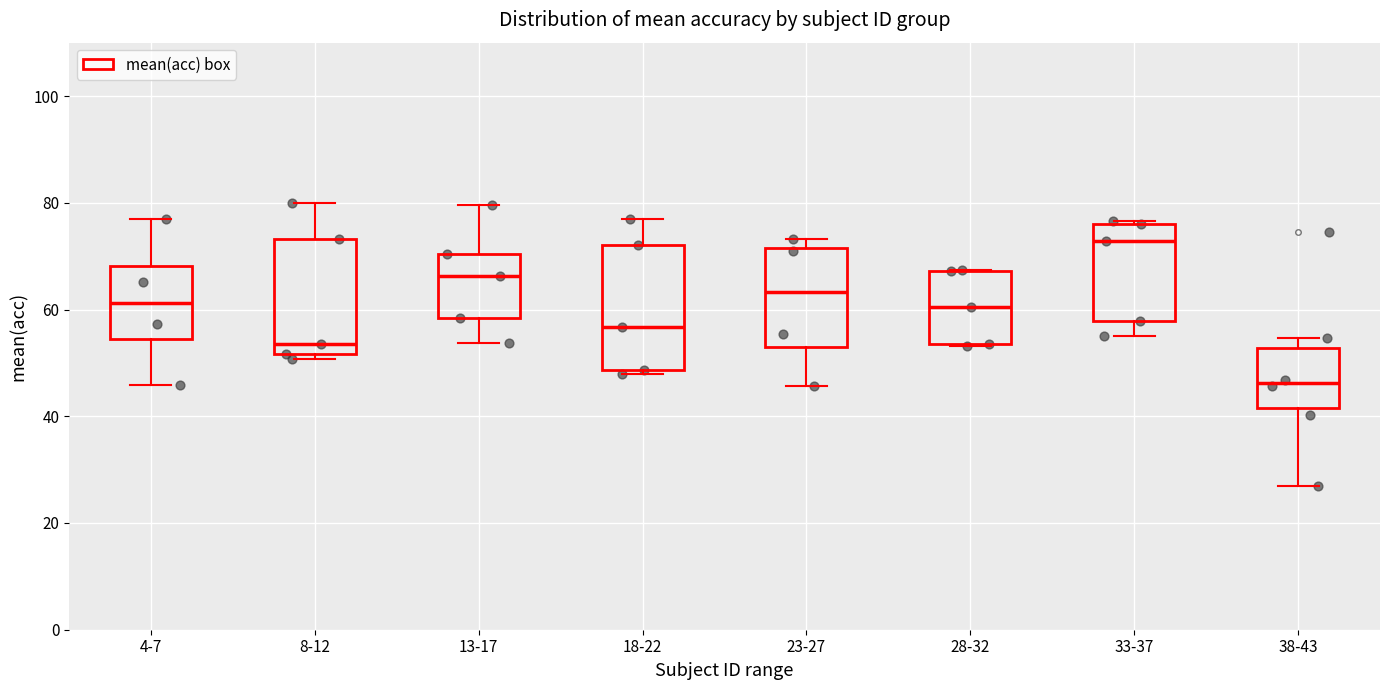

Which box has the lowest median line?

38-43